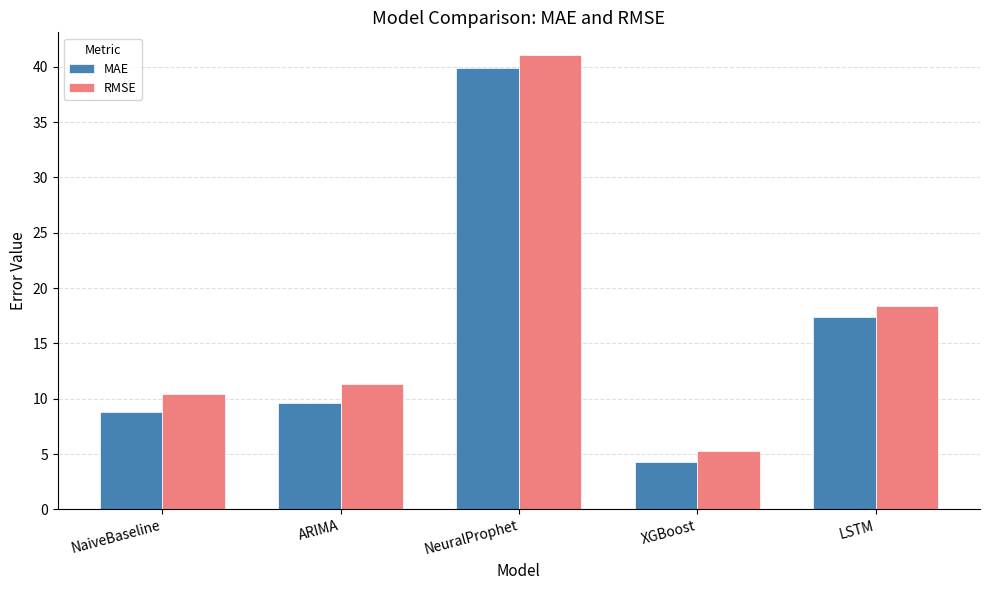

Reading right to left, list all the values displayed in this chart.

MAE: 17.3	4.3	39.9	9.6	8.8
RMSE: 18.4	5.2	41.1	11.3	10.4